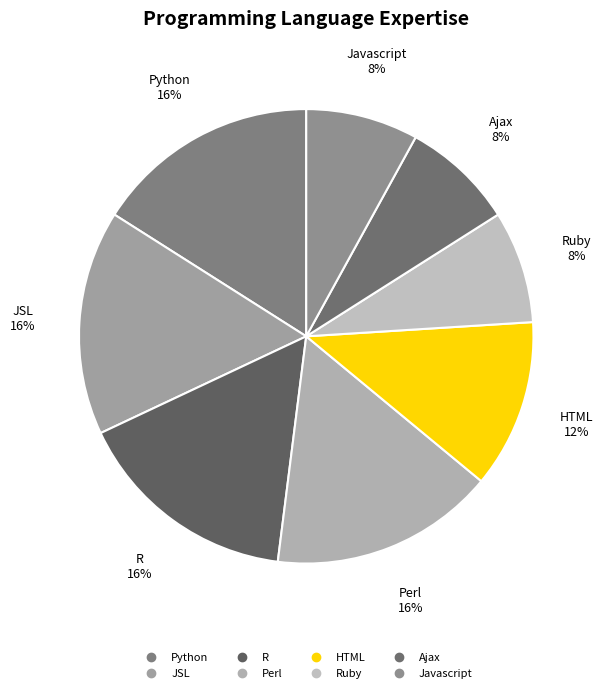

How many segments does this pie chart have?

8